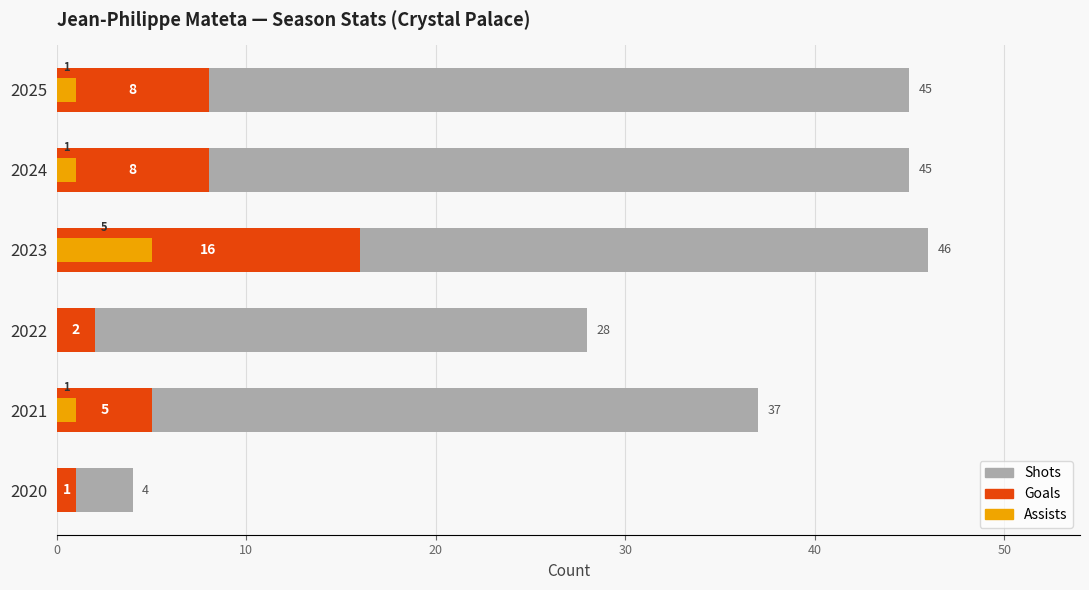

Which has a higher value, 0 or 30?

30